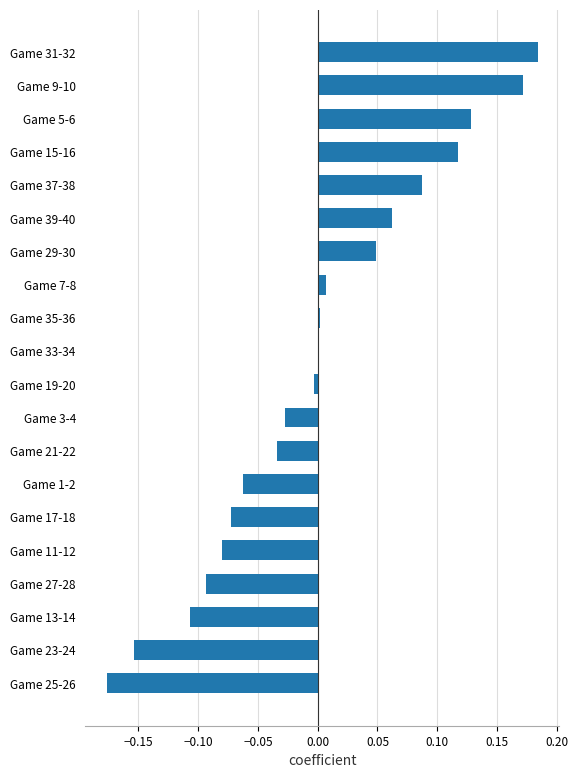

True or false: the data shows 0.3 at Game 31-32.

False